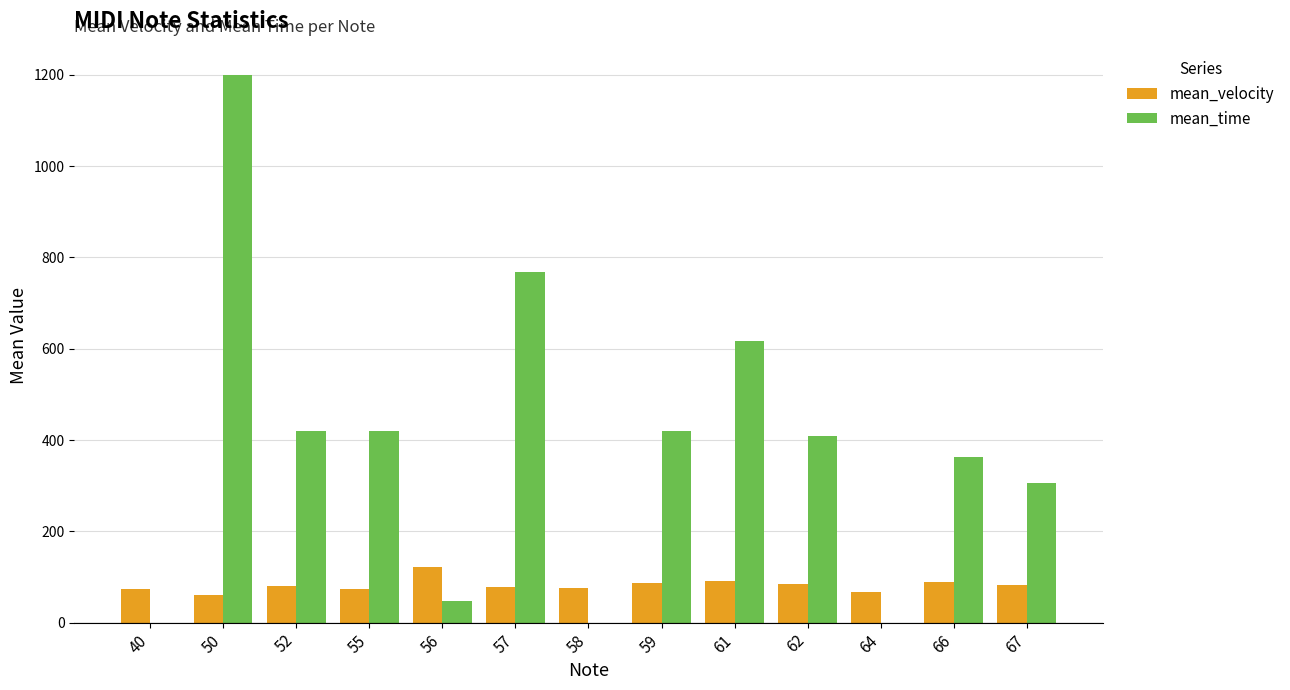

Which category has the highest value across all series?

50